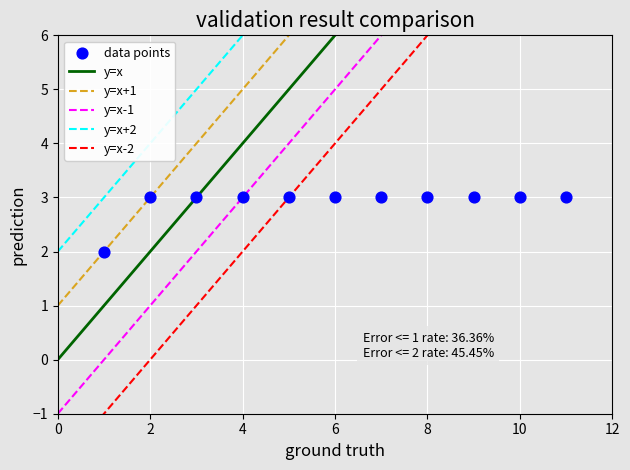

What is the average X value?

6